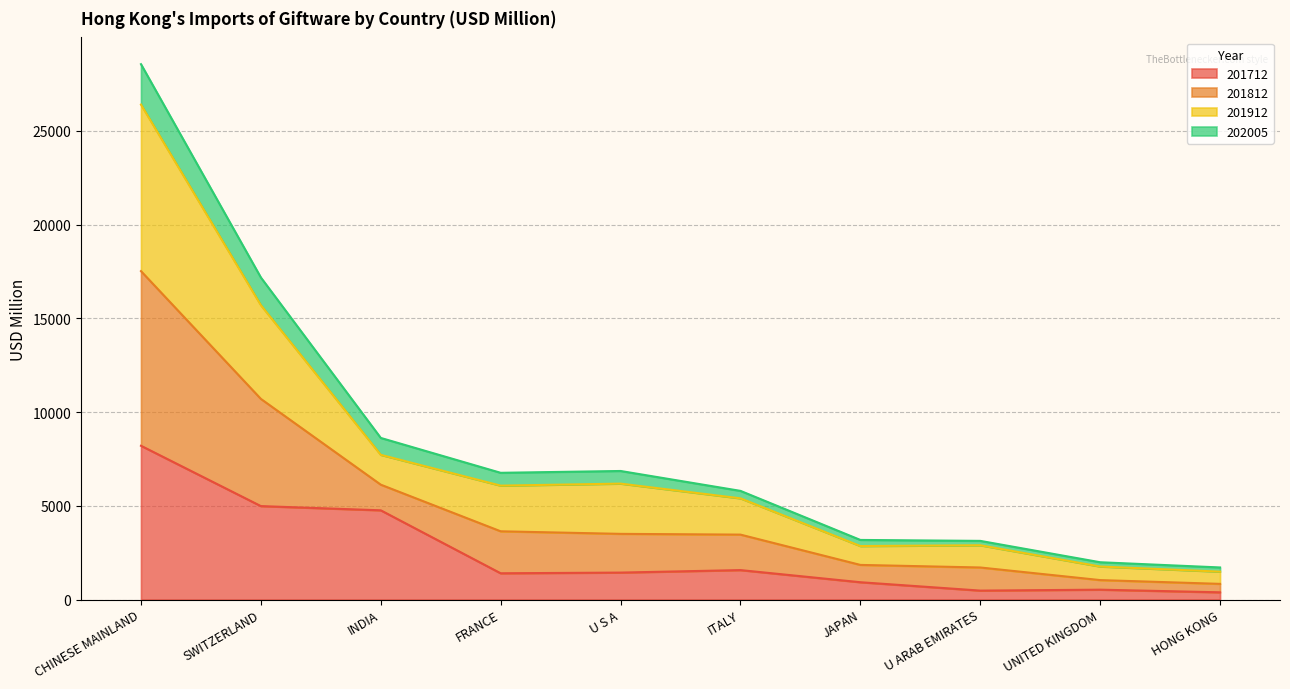

What is the label of the 3rd point from the right?

U ARAB EMIRATES